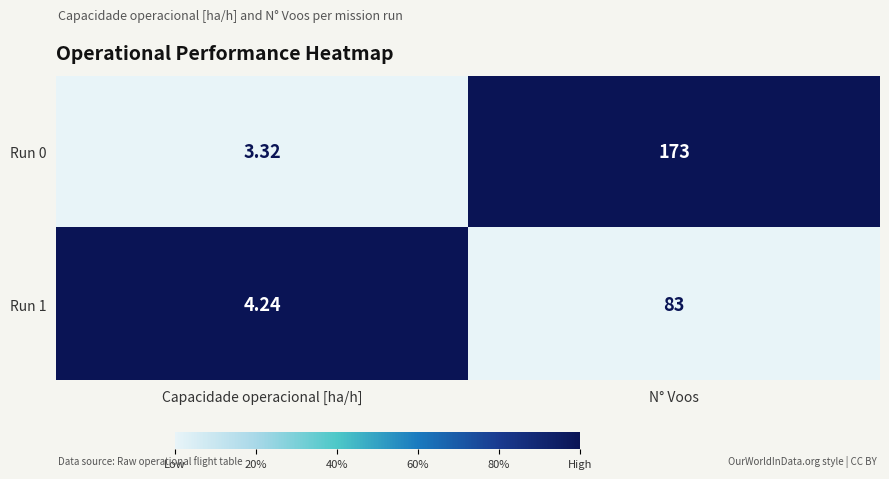

Which category has the lowest value across all series?

Capacidade operacional [ha/h]